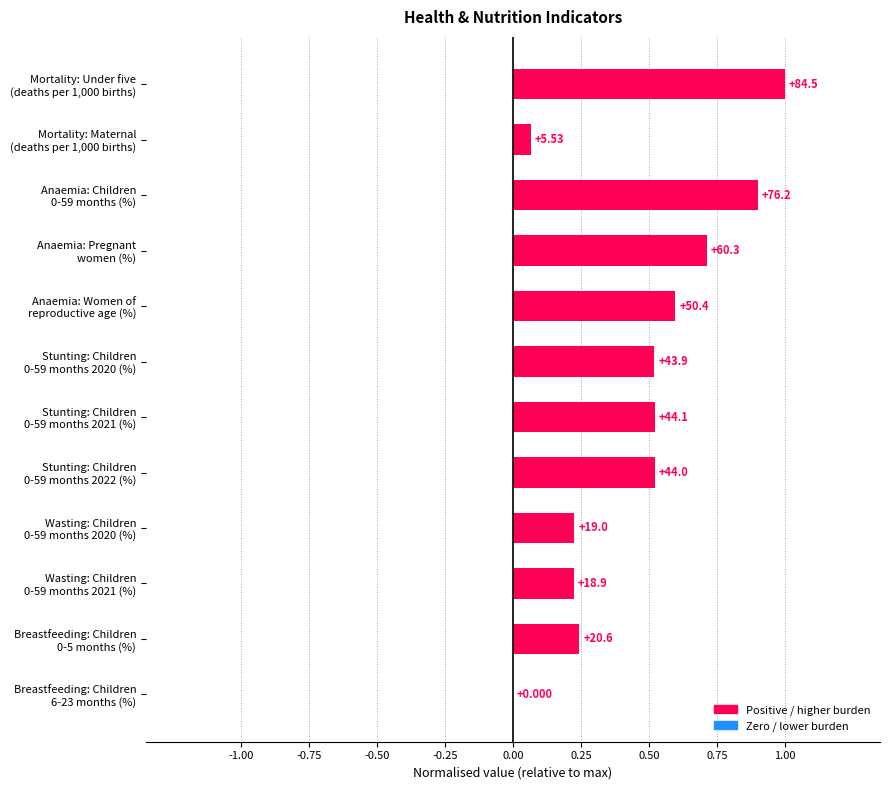

Are the bars grouped side by side (vs. stacked)?

No